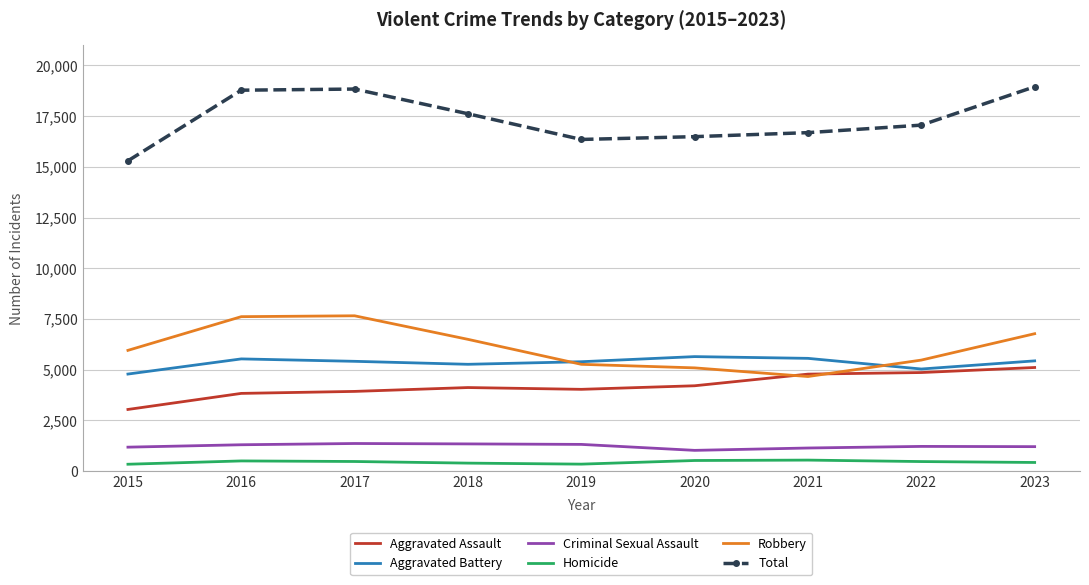

What is the average value of the Aggravated Assault series?

4211